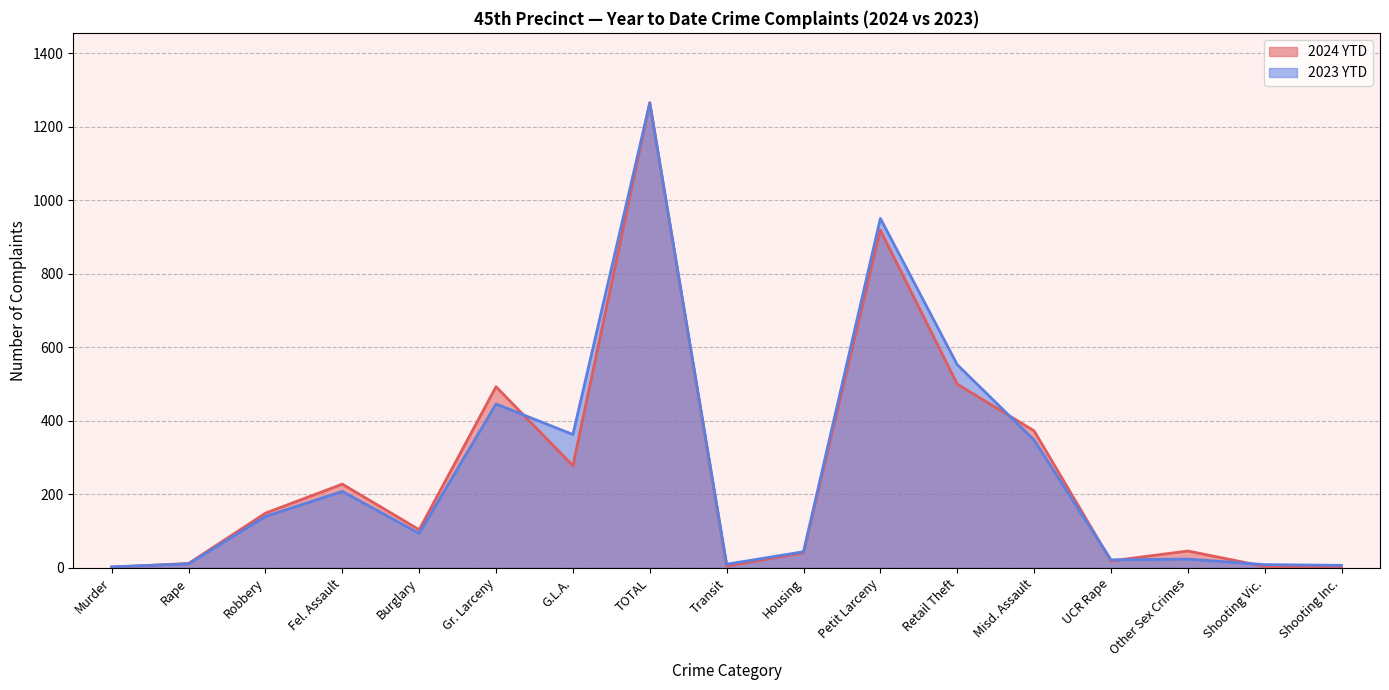

Is it true that 2024 YTD equals 4 at Shooting Inc.?

True